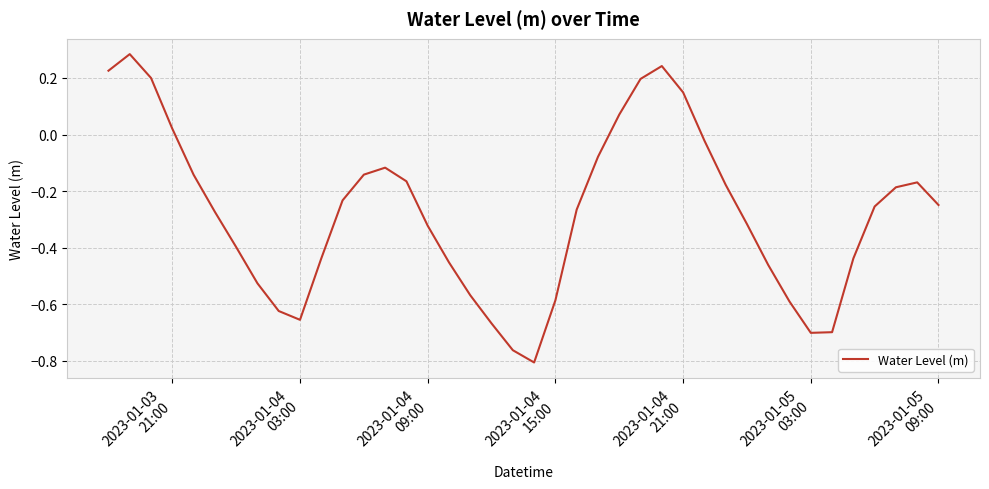

What is the difference between the maximum and minimum values?

1.1